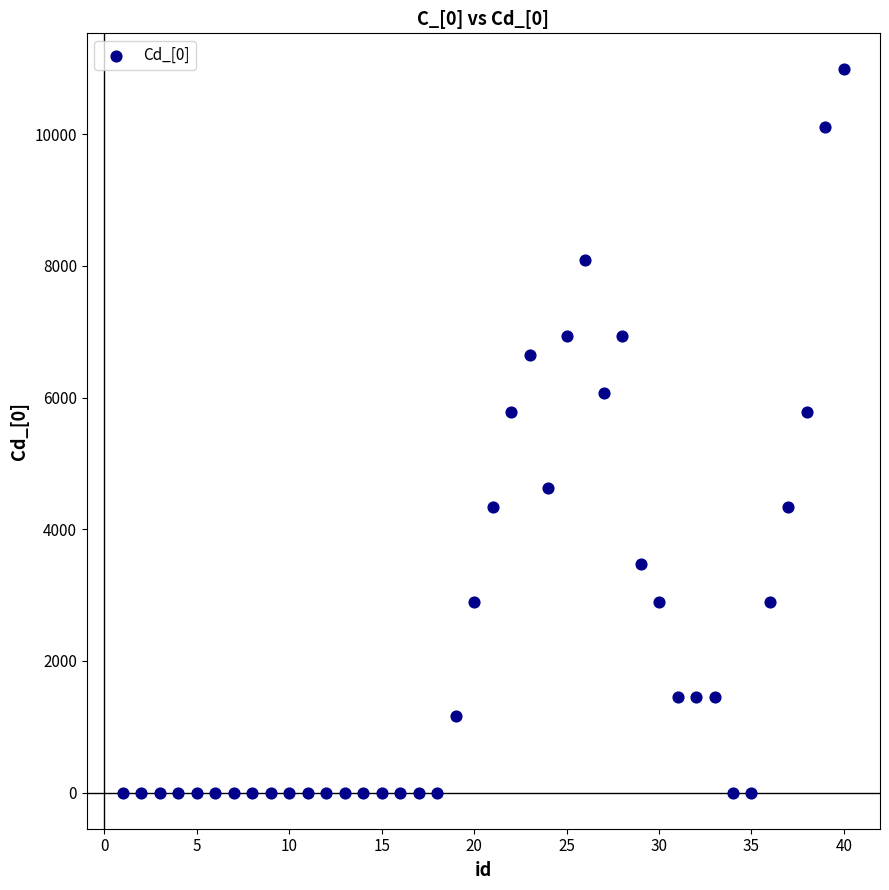

What is the range of Y values (max minus min)?

10982